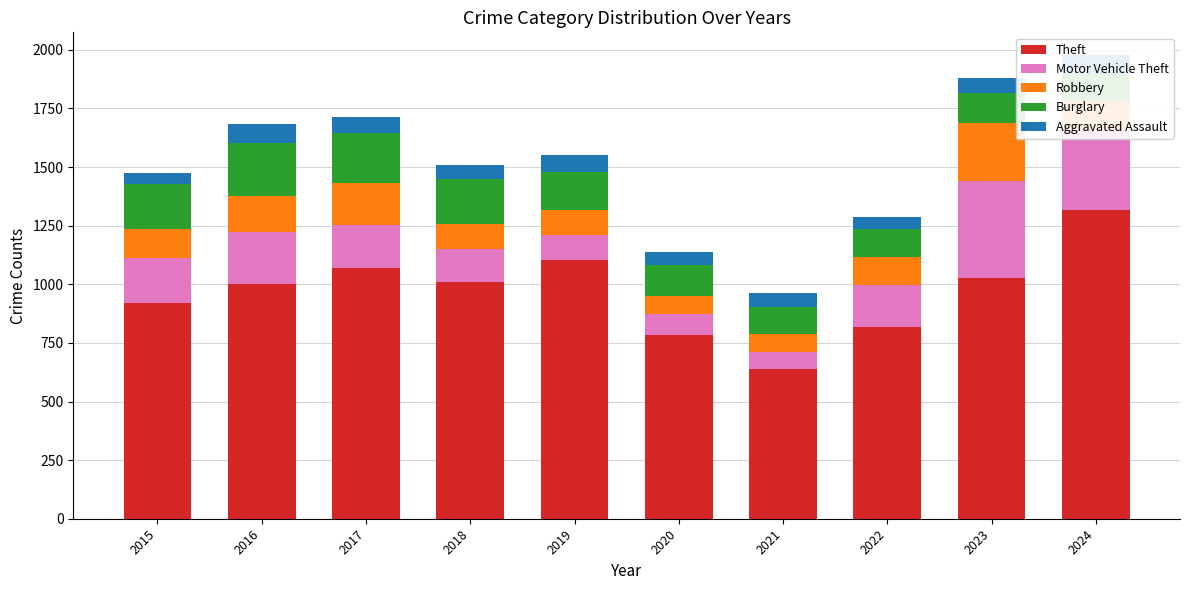

Rank the series at 2024 from lowest to highest value.

Aggravated Assault, Burglary, Robbery, Motor Vehicle Theft, Theft